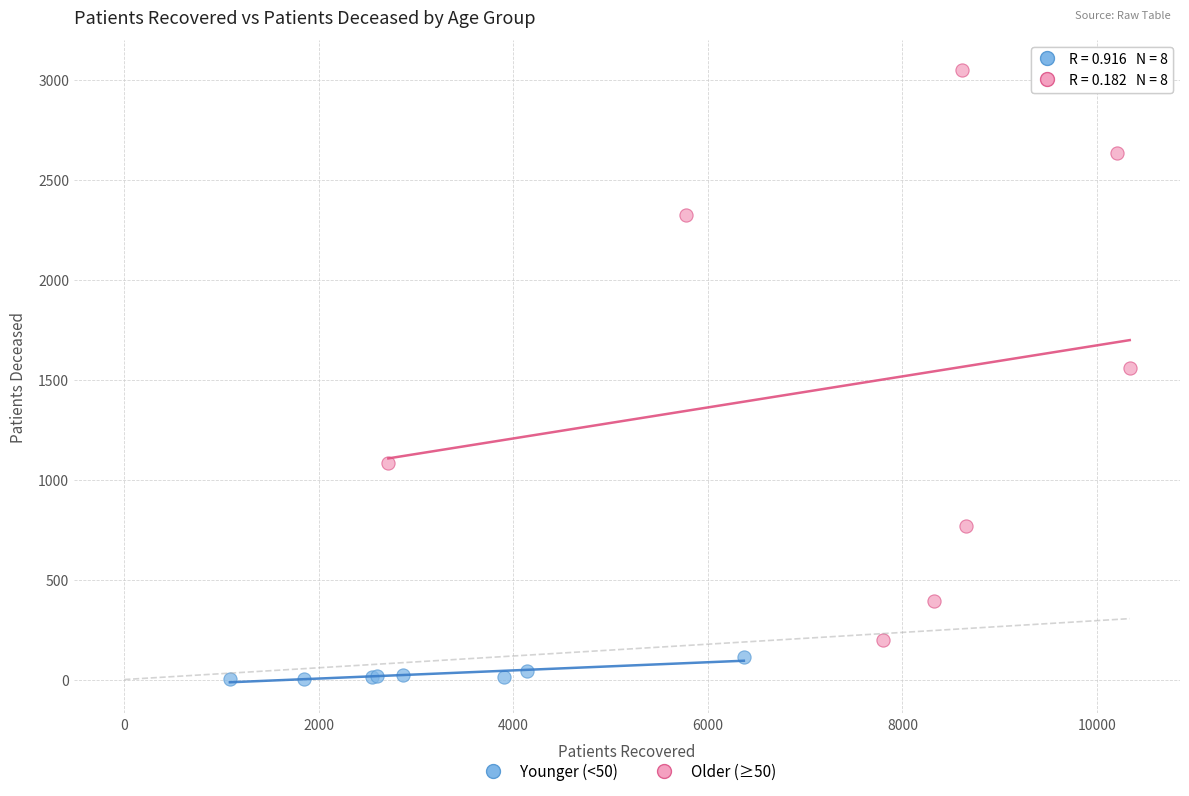

Which series has the widest spread of Y values?

Older (≥50)